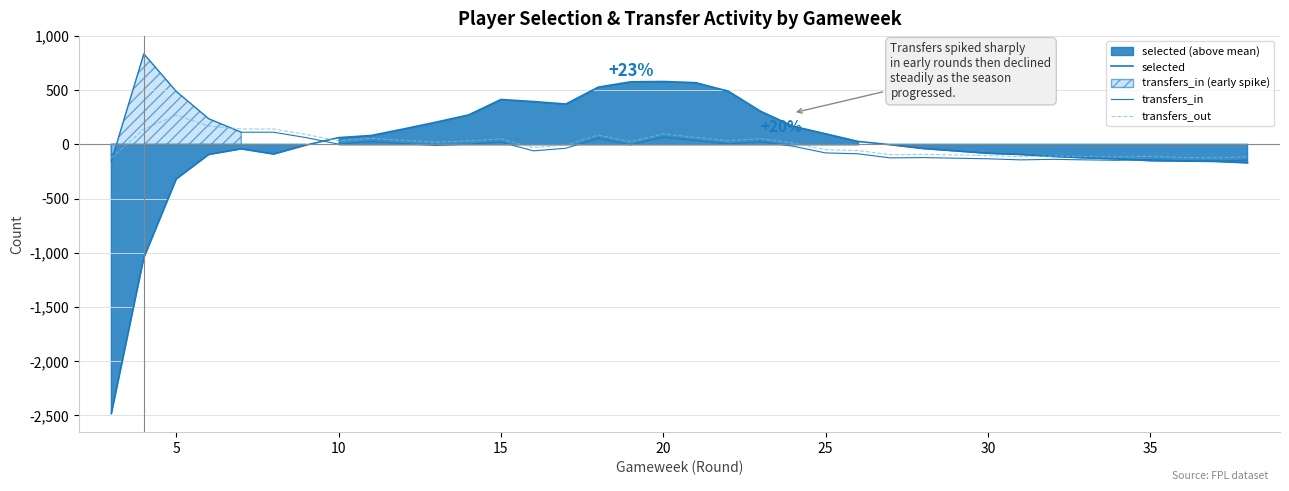

Count the number of data series in this chart.

3